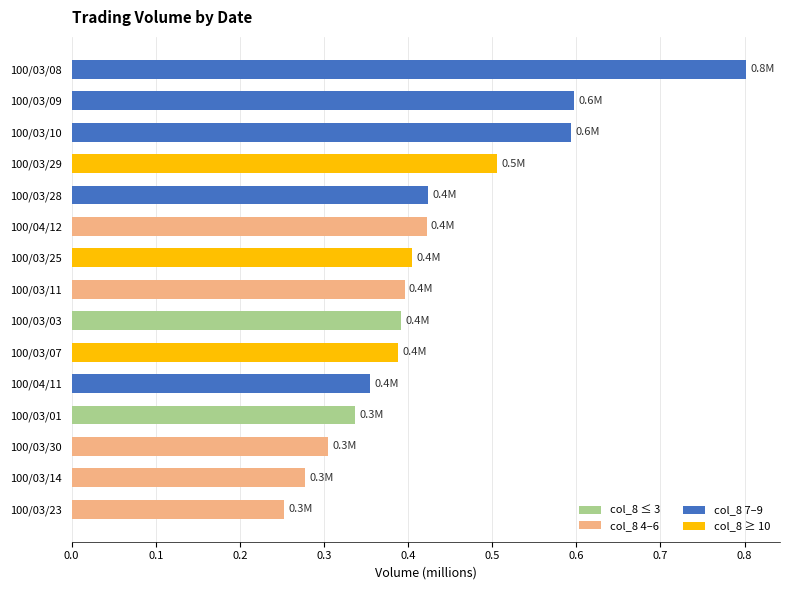

Count the values in the range 0 to 1.

15